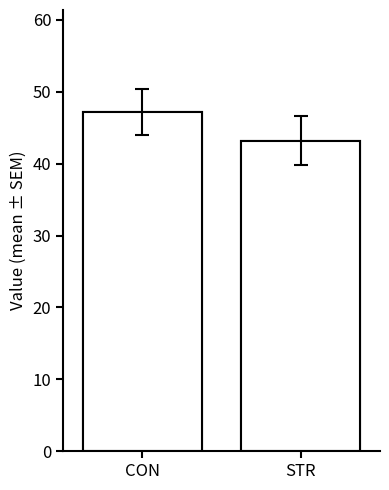

Does the chart contain stacked bars?

No